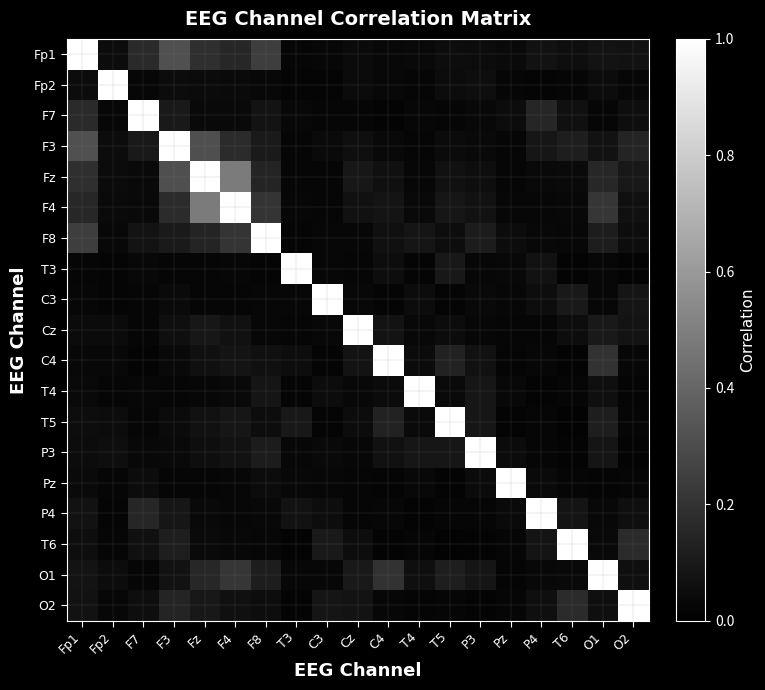

Rank the series at F3 from lowest to highest value.

T3, T4, Pz, C4, P3, C3, T5, Fp2, Cz, O1, P4, F7, F8, T6, O2, F4, Fz, Fp1, F3